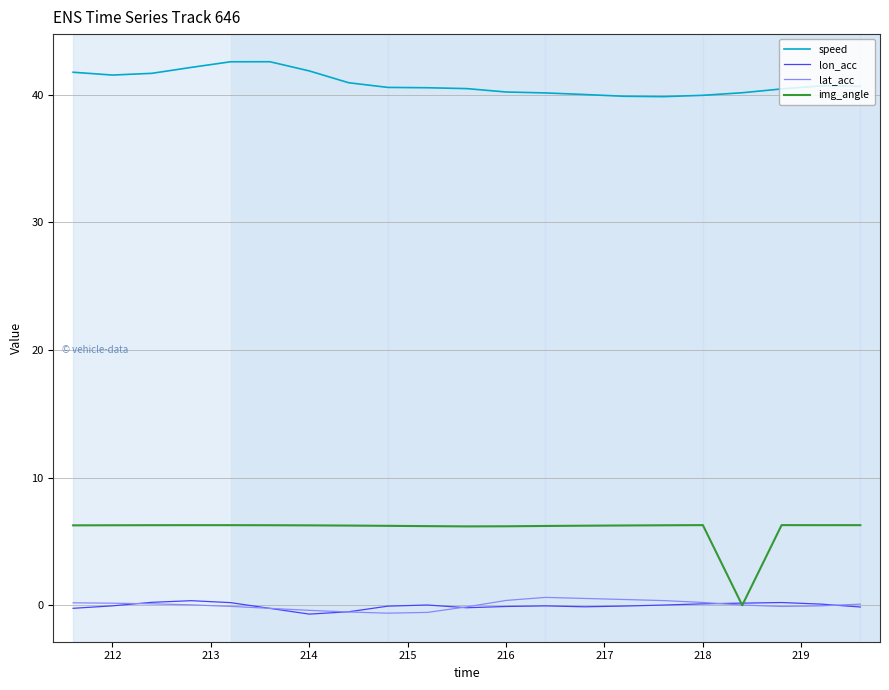

What is the greatest value displayed?

42.6